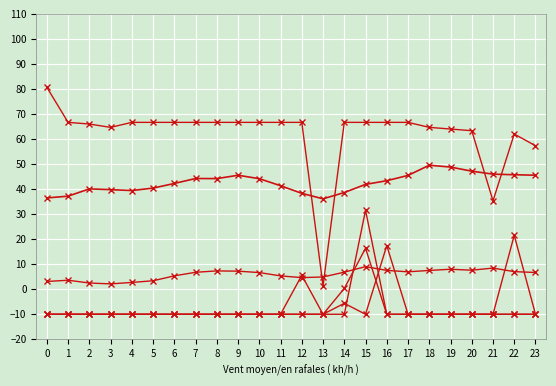

How many lines are shown in the chart?

6